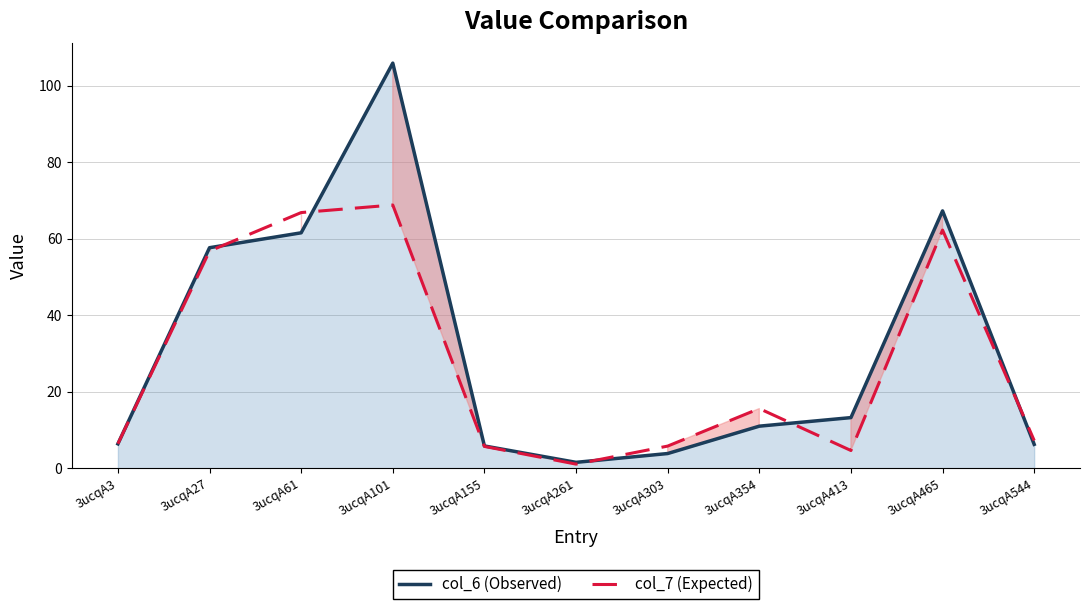

How many lines are shown in the chart?

2